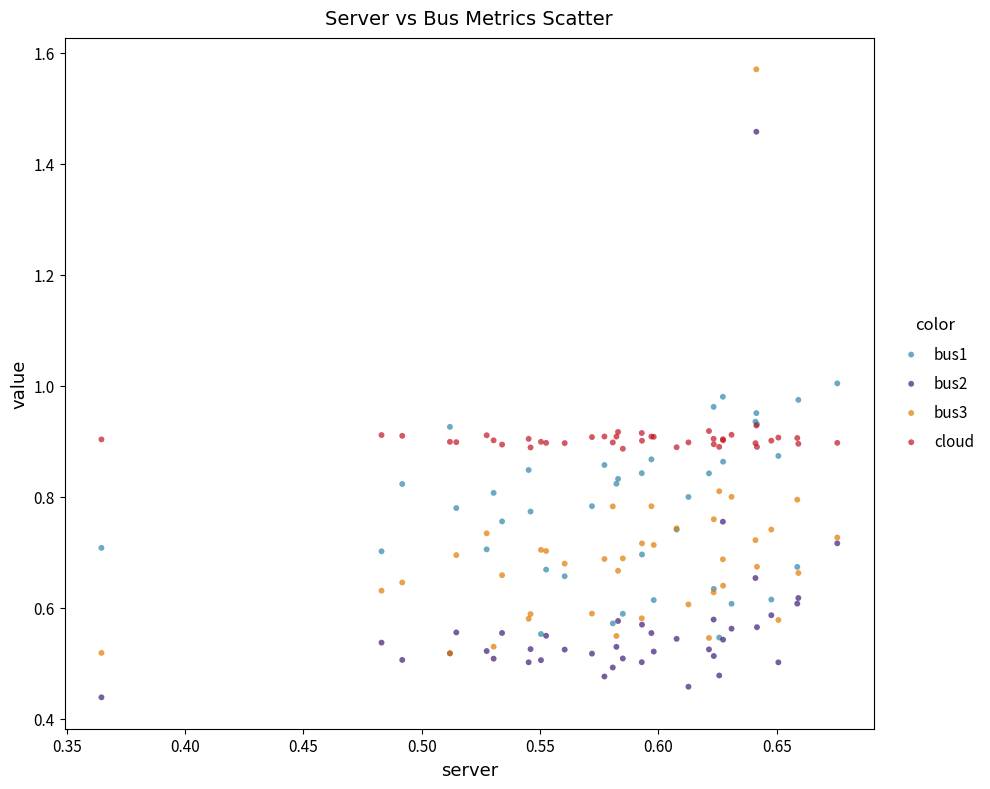

What are all the series names shown in the legend?

bus1, bus2, bus3, cloud